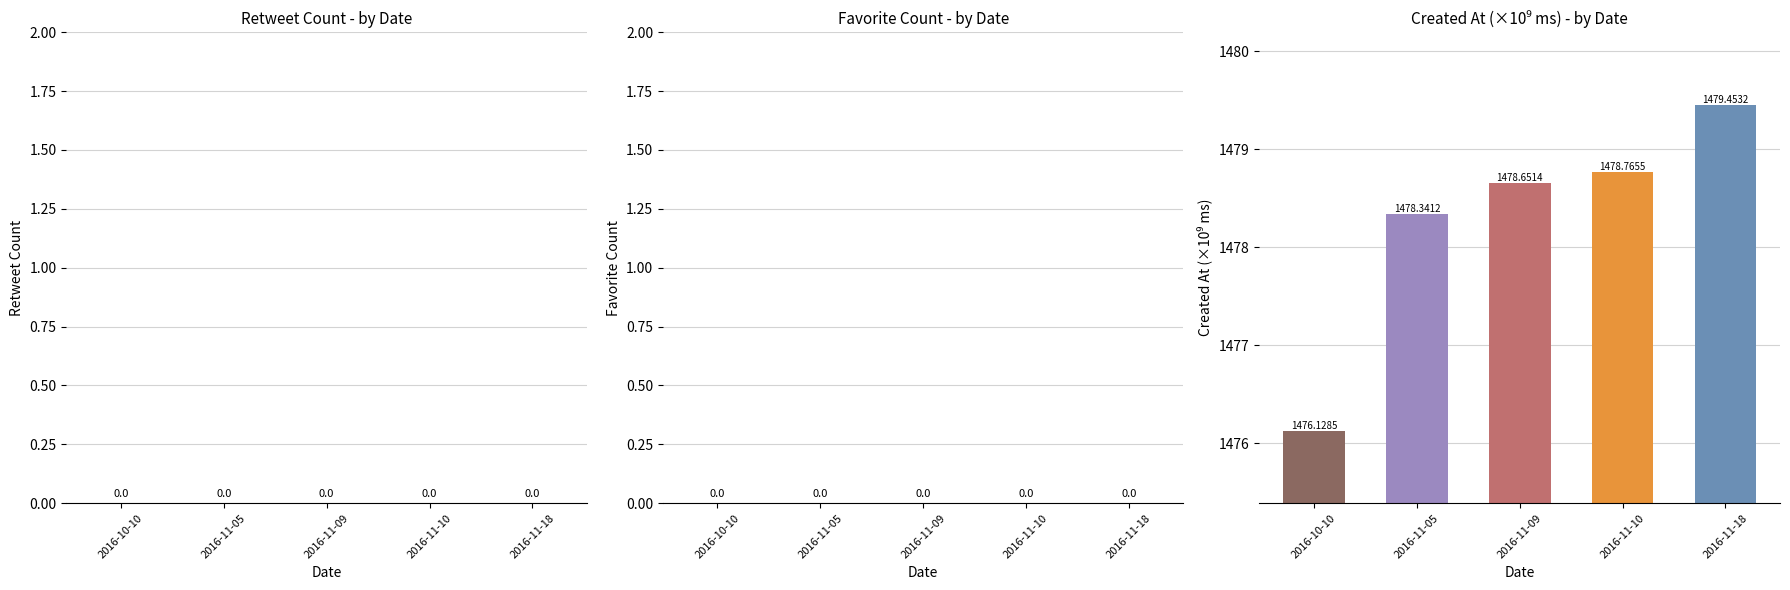

Which has a higher value, 2016-10-10 or 2016-11-18?

2016-11-18